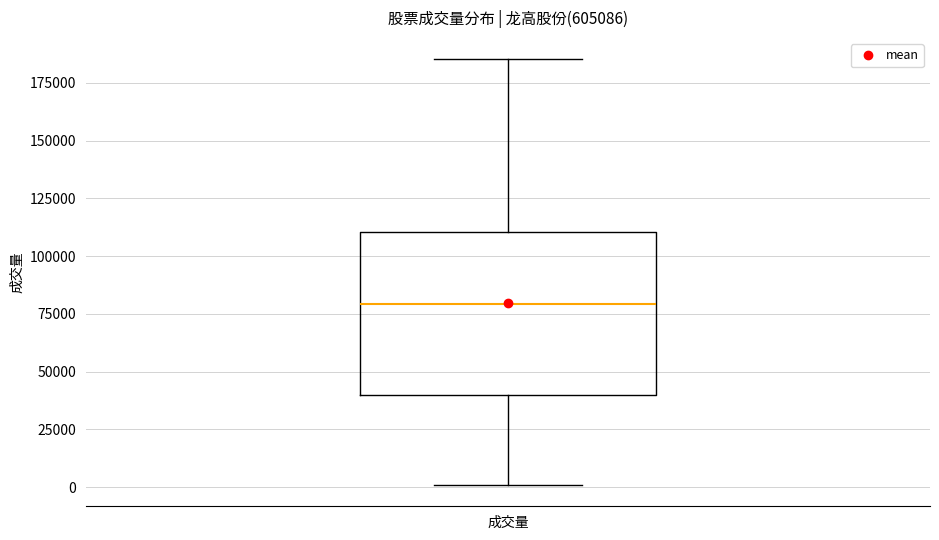

Where does the median line of the box for 成交量 sit on the y-axis? The values are not printed on the chart, so give them approximately, as read against the axis.

80000